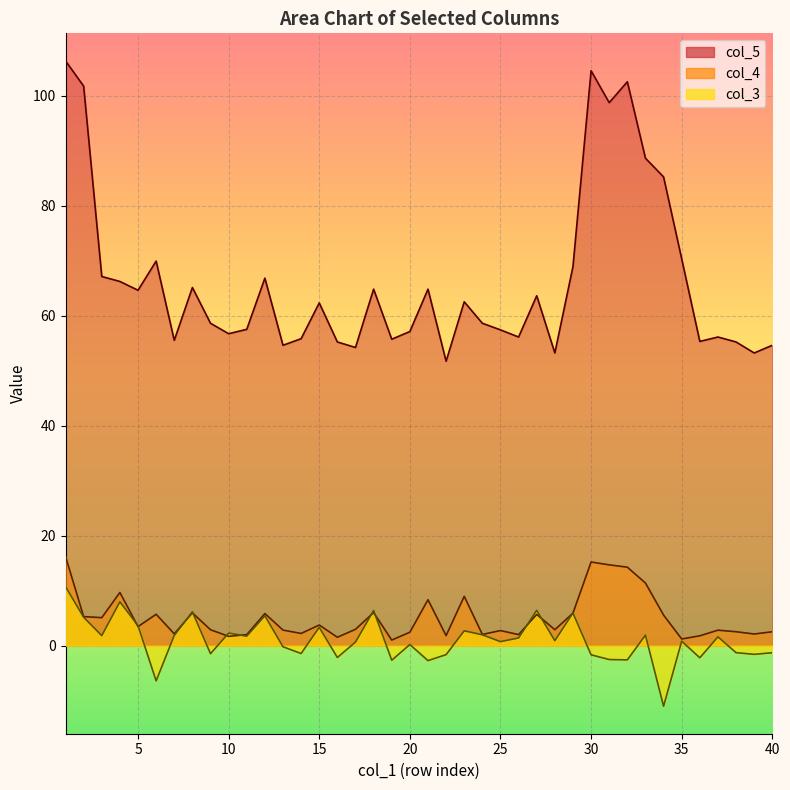

True or false: col_4 and col_5 intersect in this chart.

False